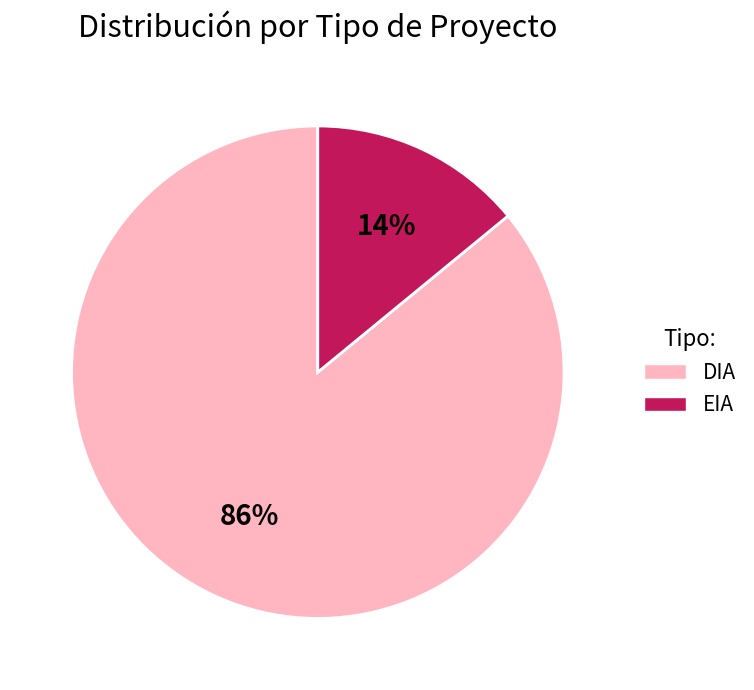

How many segments does this pie chart have?

2